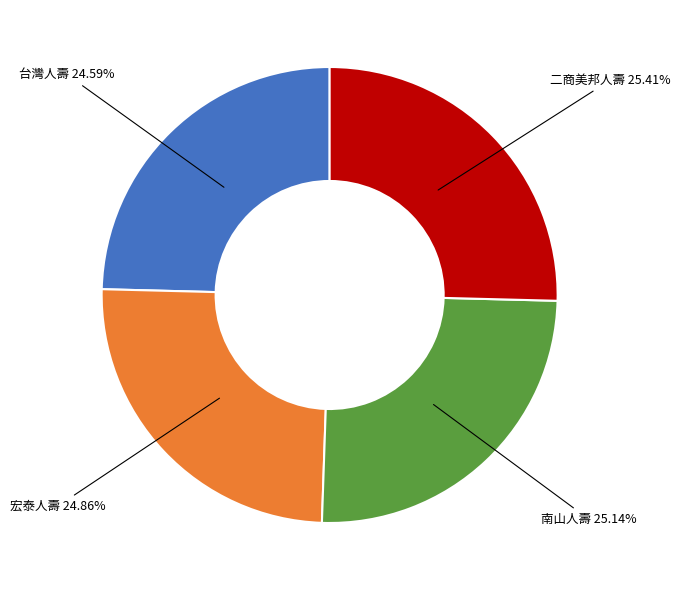

Is there any slice that represents more than half of the pie?

No